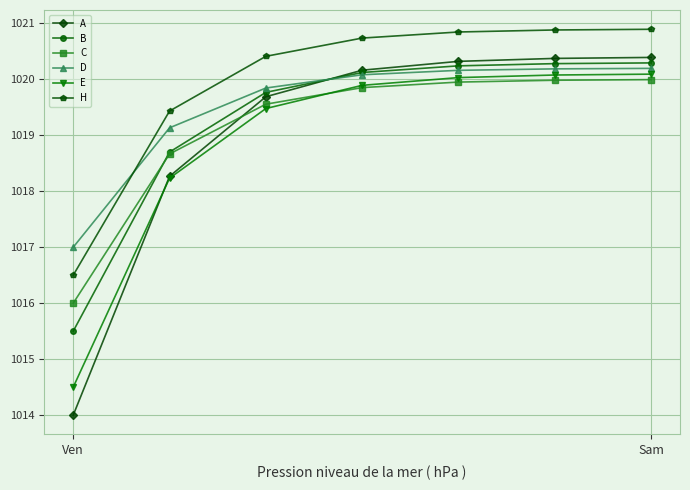

Does the chart have visible grid lines?

Yes